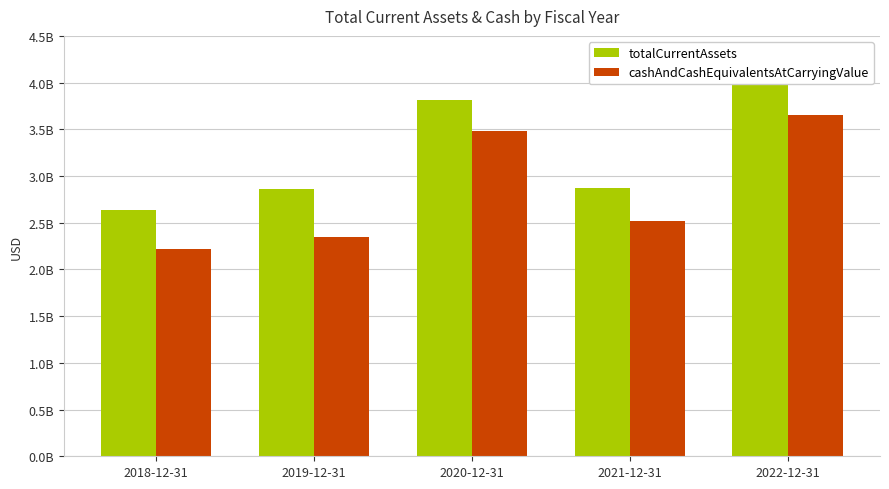

Rank the series at 2018-12-31 from highest to lowest value.

totalCurrentAssets, cashAndCashEquivalentsAtCarryingValue